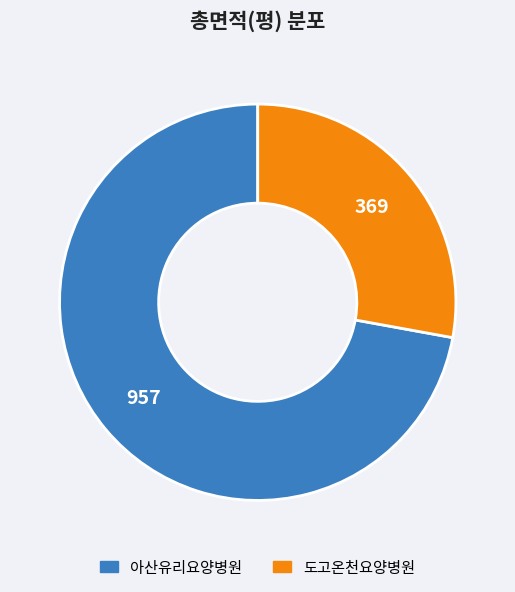

Is there a majority slice in this chart?

Yes